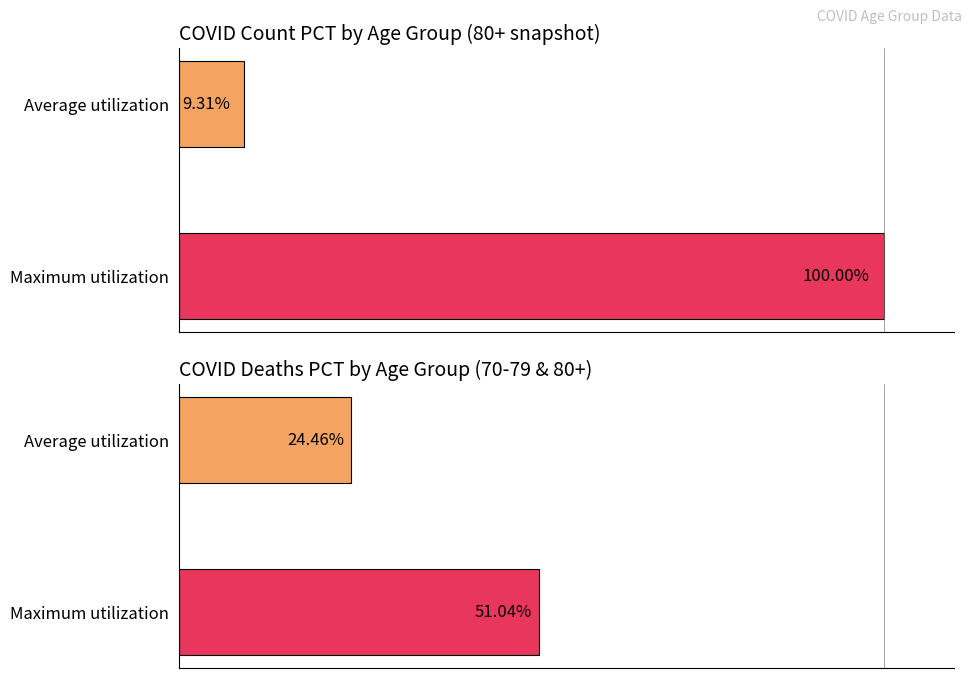

What is the sum of the COVID_DEATHS_PCT values at Average utilization and Maximum utilization?

75.5